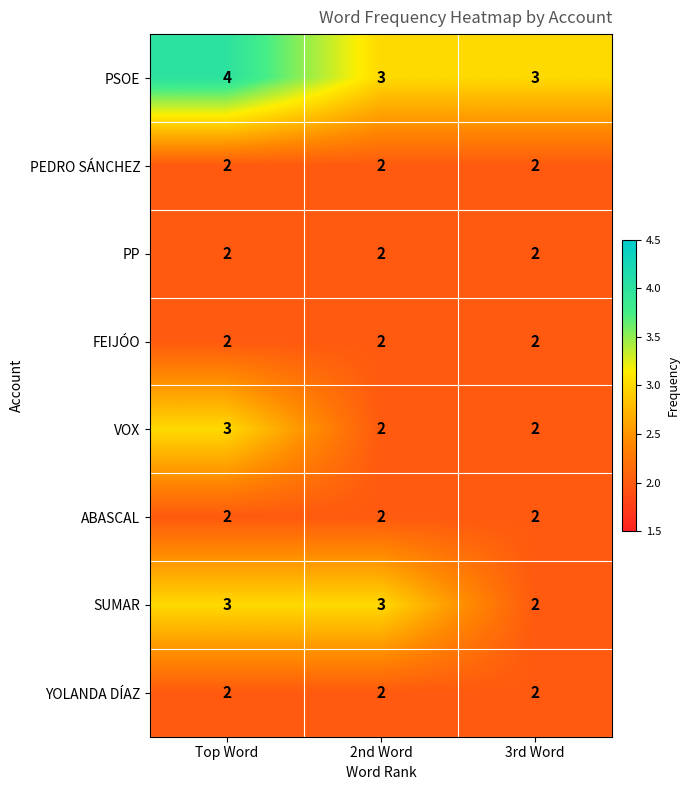

Between 2nd Word and 3rd Word, which series saw the biggest shift?

SUMAR